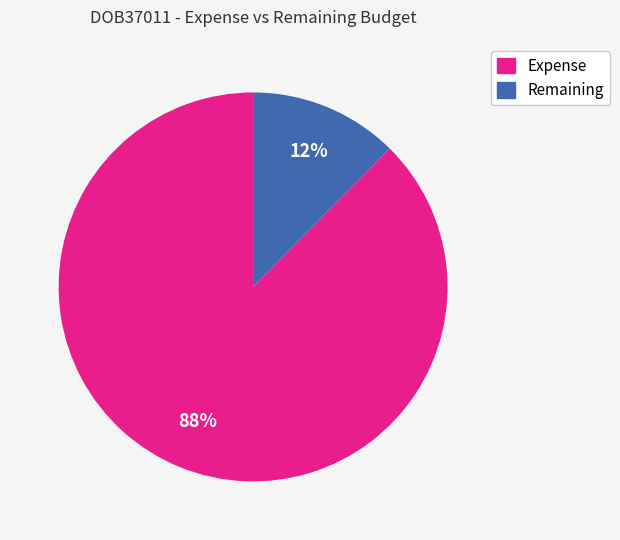

Count the number of slices in the pie.

2